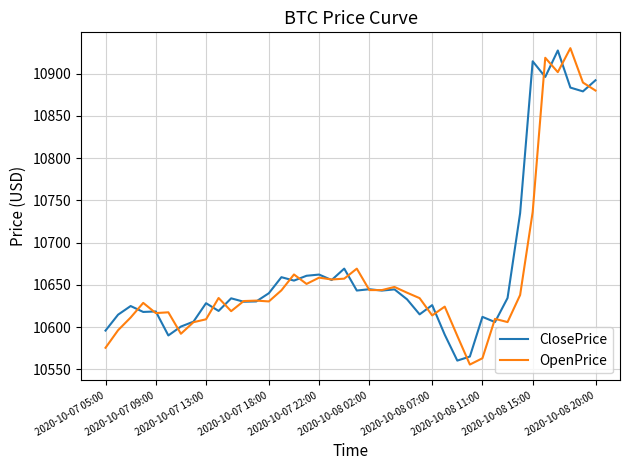

What is the maximum value for ClosePrice?

10927.4